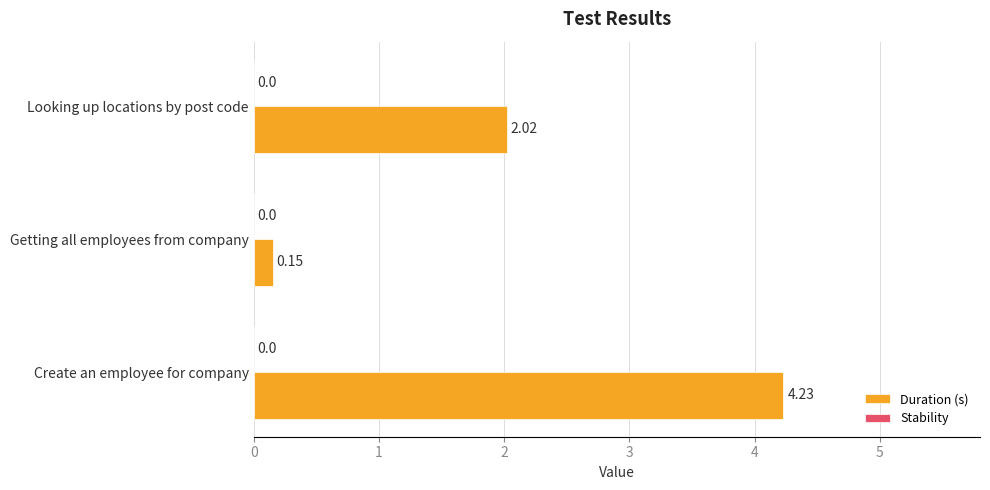

Which category has the lowest value across all series?

Getting all employees from company